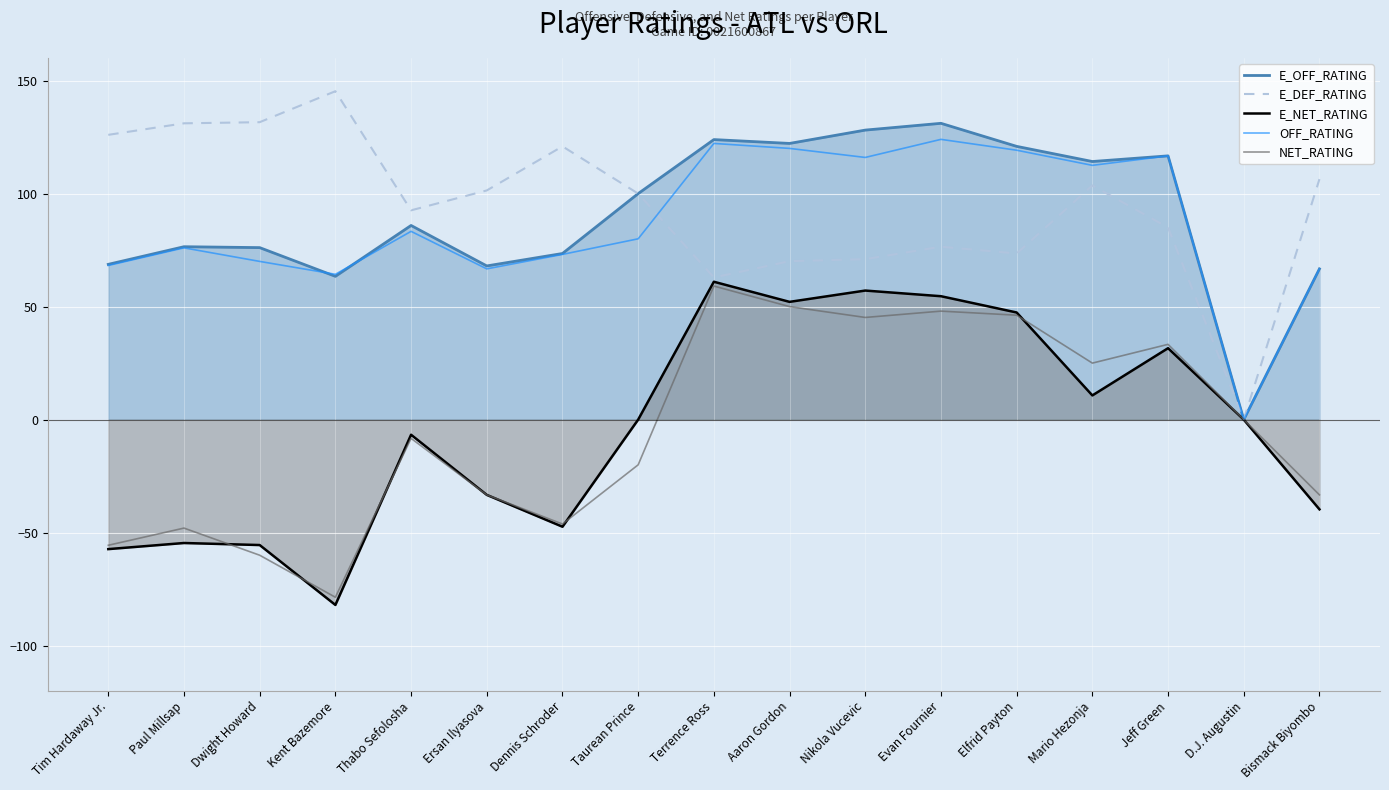

What is the difference between the maximum and second lowest values in the E_OFF_RATING series?

67.7